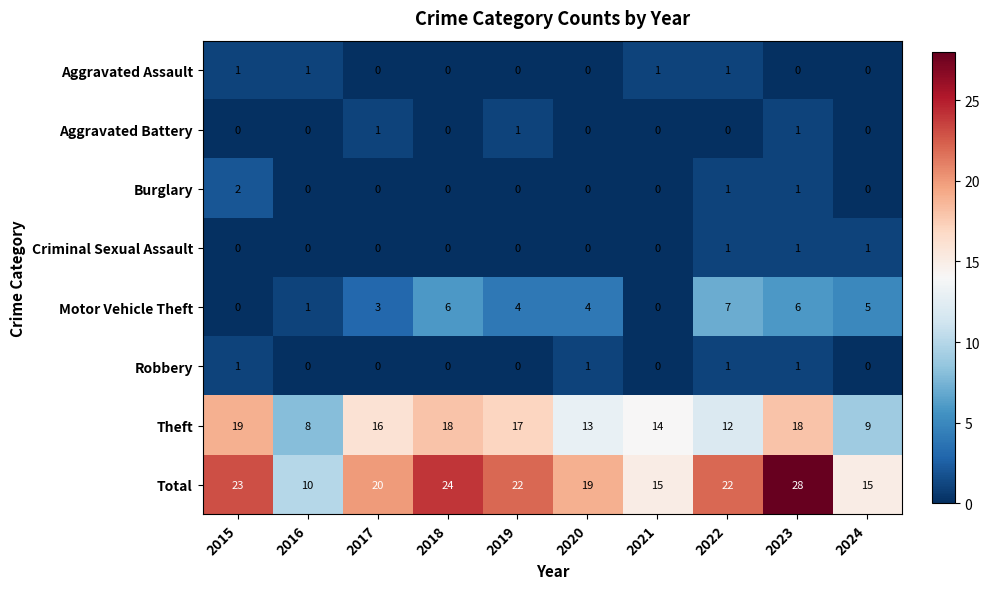

Which series has the largest total across all categories?

Total